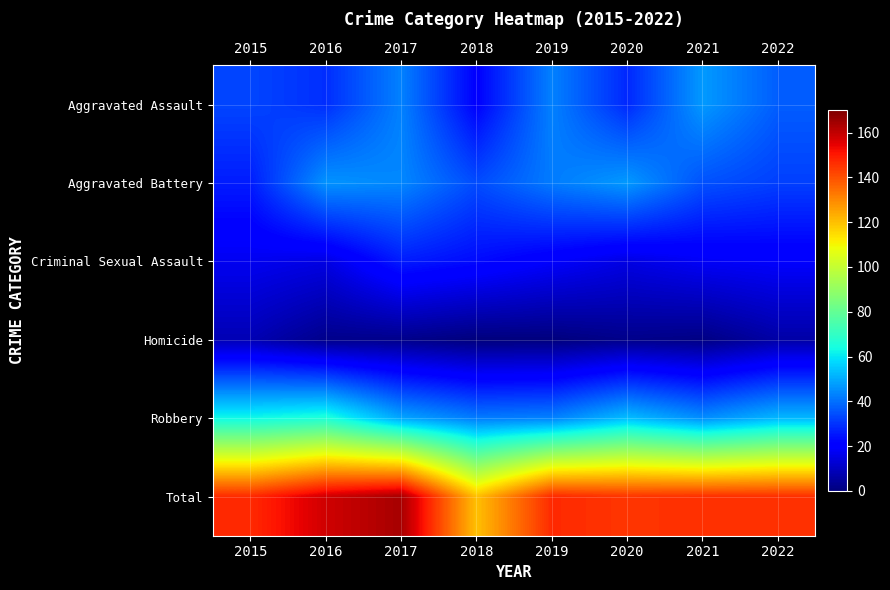

Rank the series by their maximum value, from lowest to highest.

Homicide, Criminal Sexual Assault, Aggravated Assault, Aggravated Battery, Robbery, Total